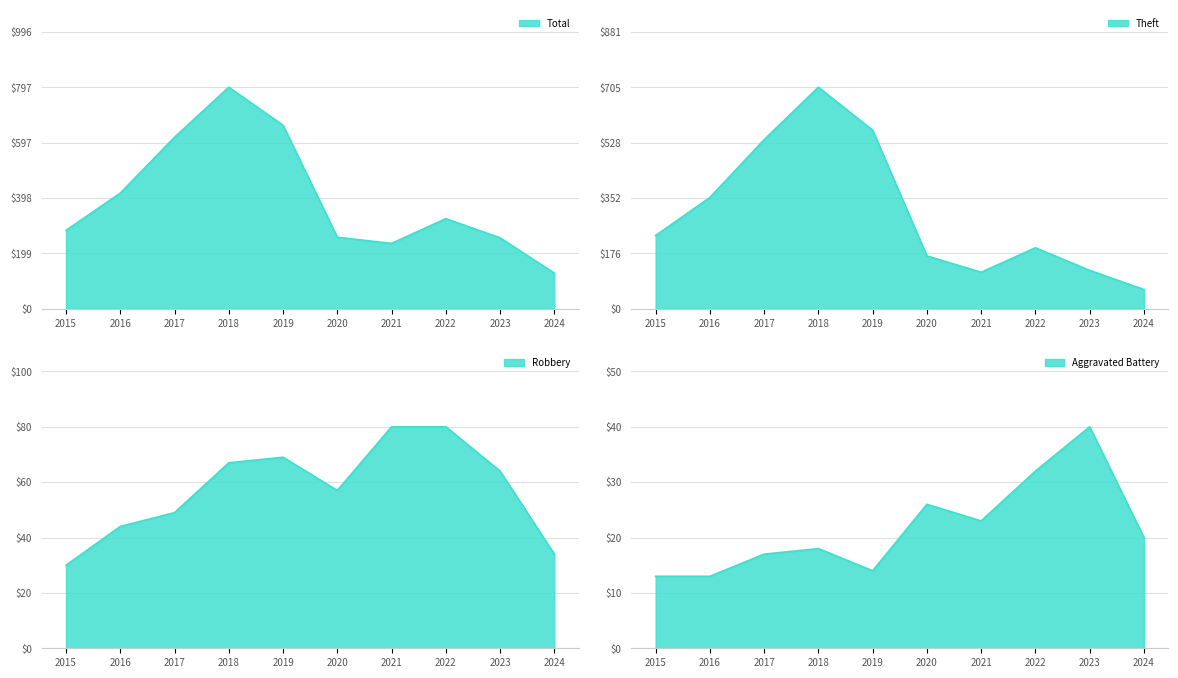

What is the sum of all Theft values?

3059